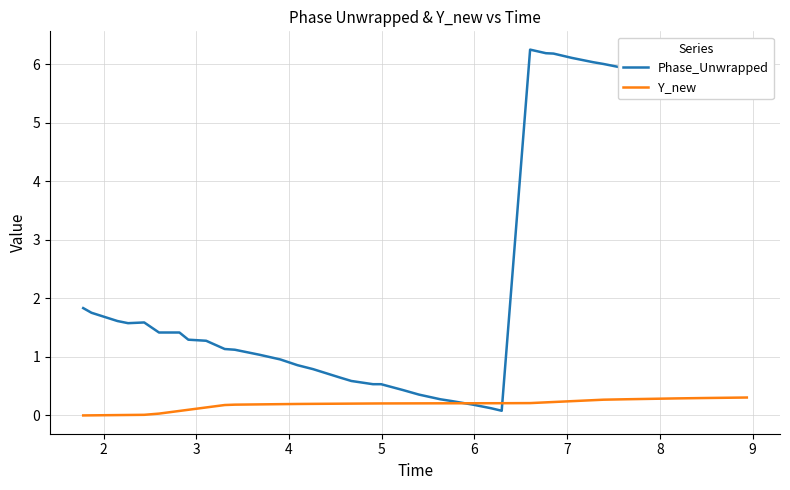

What is the highest value of the Y_new series?

0.3